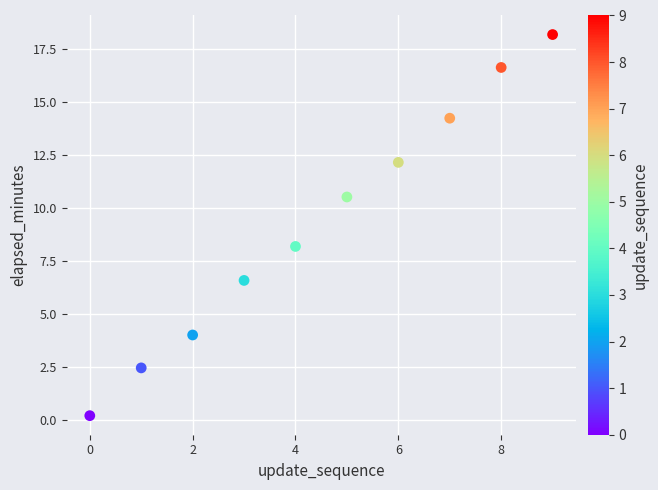

What Y value in the scatter plot is closest to 9?

8.2